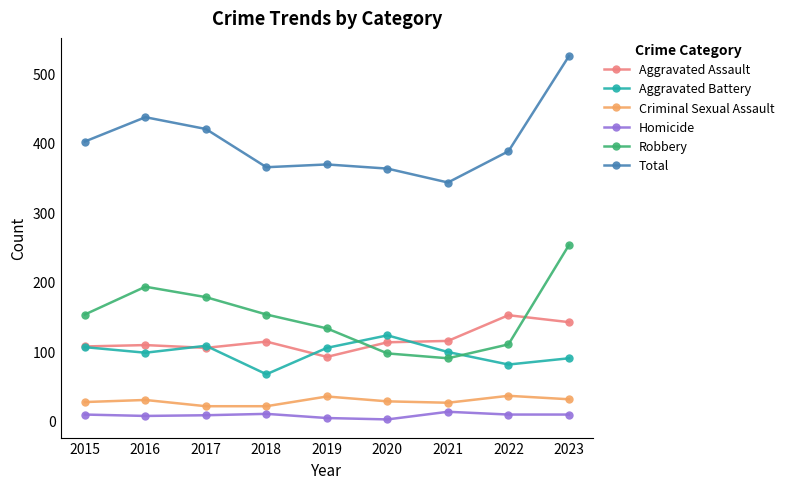

Is the value of Robbery at 2023 greater than the value of Aggravated Assault at 2016?

Yes